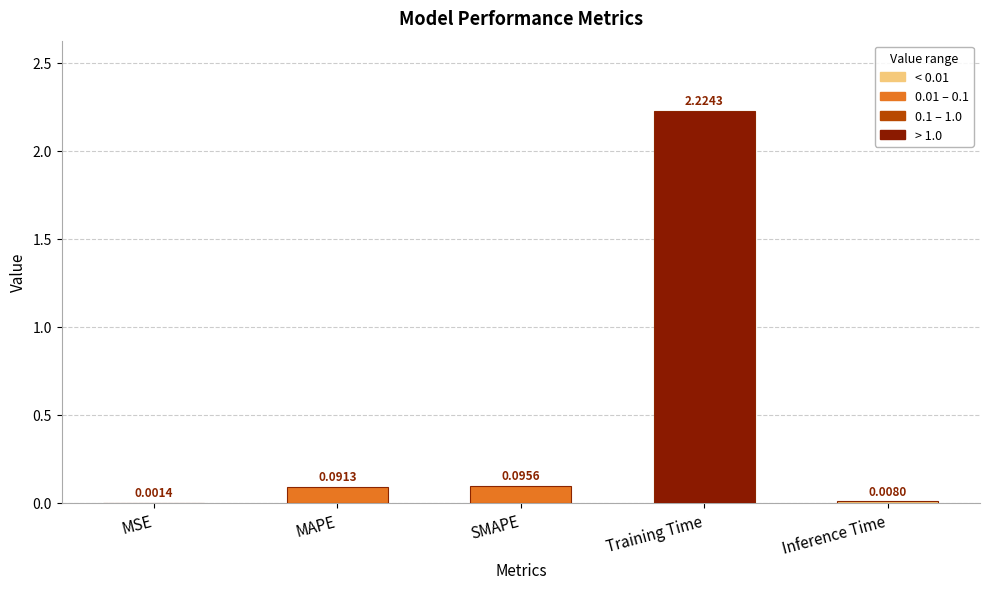

Where is the data nearest to the value 1?

SMAPE